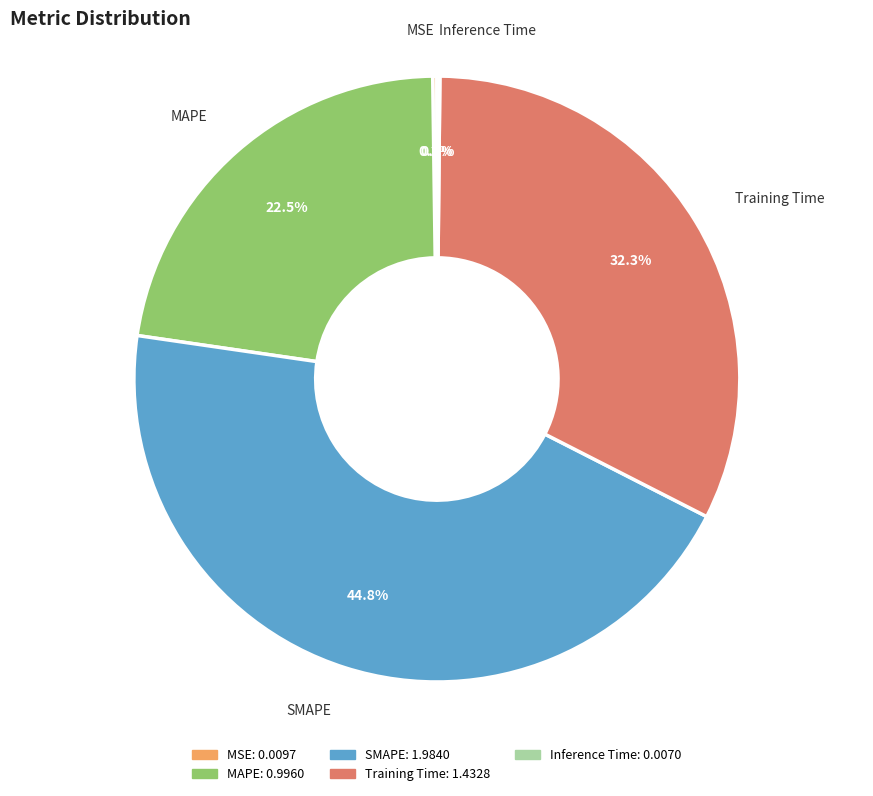

What is the largest slice in the pie chart?

SMAPE